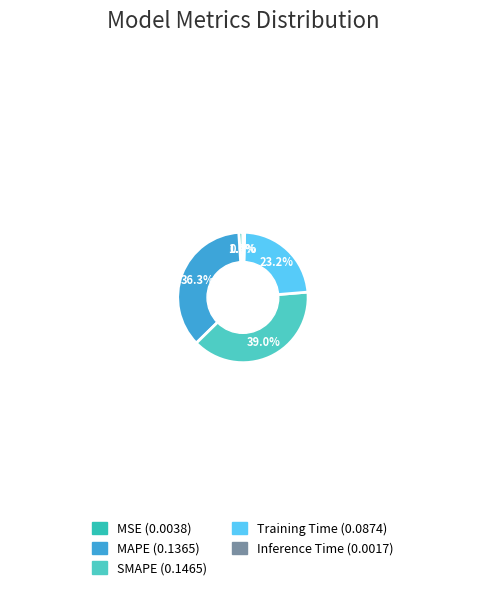

What is the largest slice in the pie chart?

SMAPE